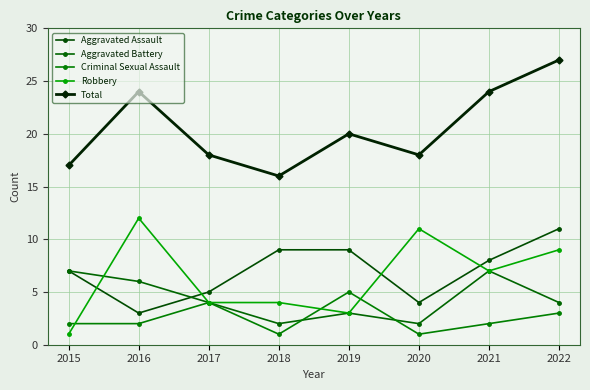

At which label does Robbery first exceed 7?

2016